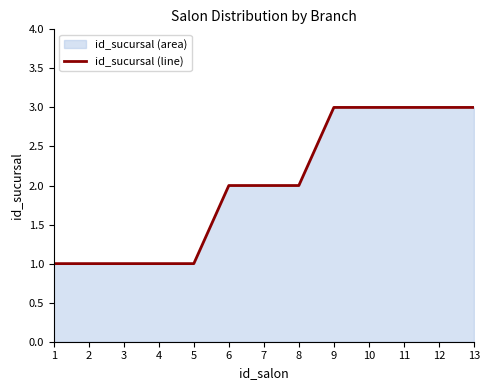

Which label corresponds to the smallest value in the chart?

1